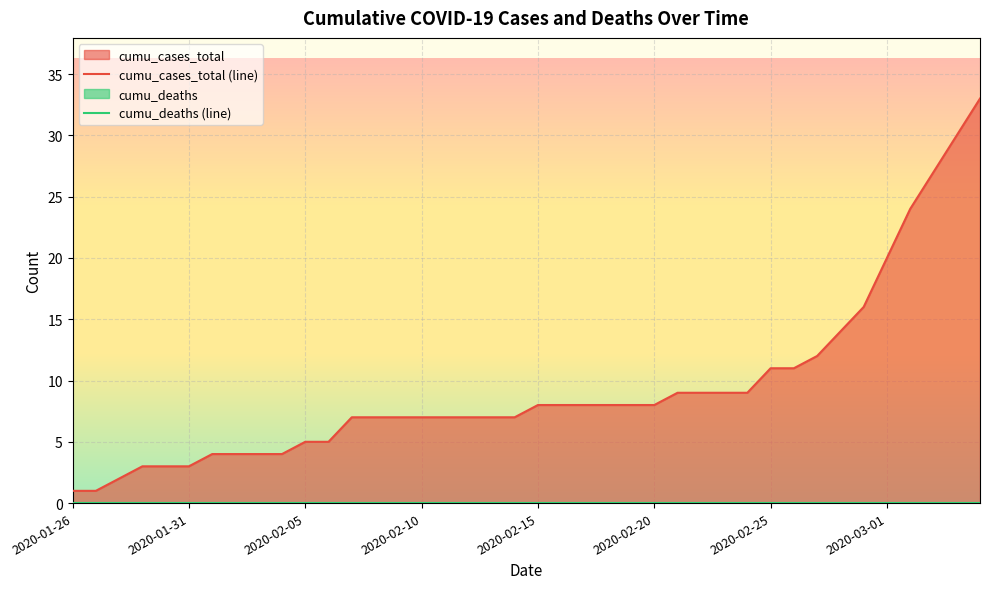

Reading left to right, extract all data points from this chart.

cumu_cases_total (line): 1	1	2	3	3	3	4	4	4	4	5	5	7	7	7	7	7	7	7	7	8	8	8	8	8	8	9	9	9	9	11	11	12	14	16	20	24	27	30	33
cumu_deaths (line): 0	0	0	0	0	0	0	0	0	0	0	0	0	0	0	0	0	0	0	0	0	0	0	0	0	0	0	0	0	0	0	0	0	0	0	0	0	0	0	0